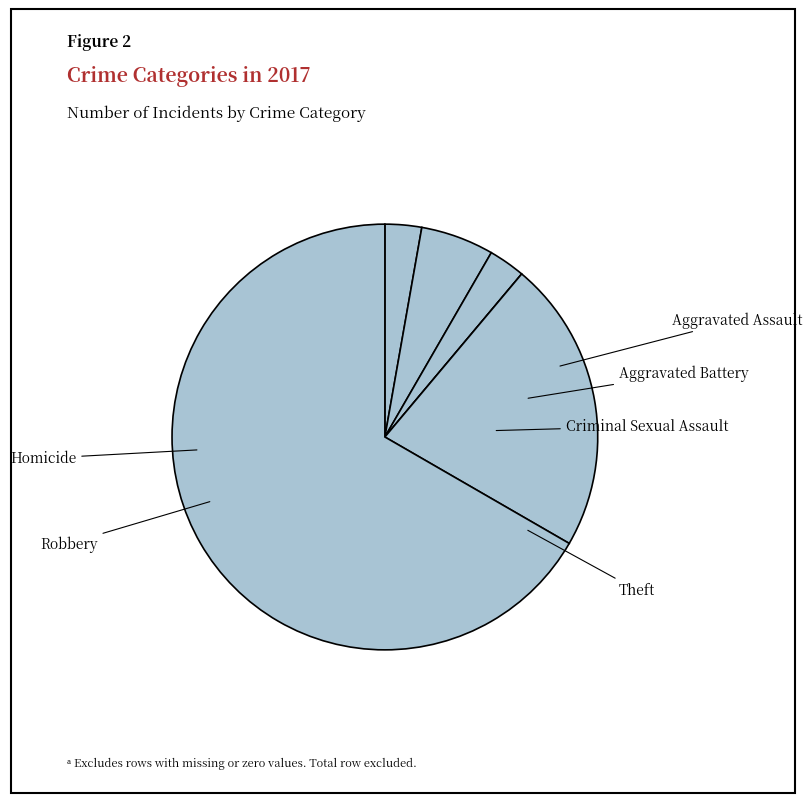

How many segments does this pie chart have?

6